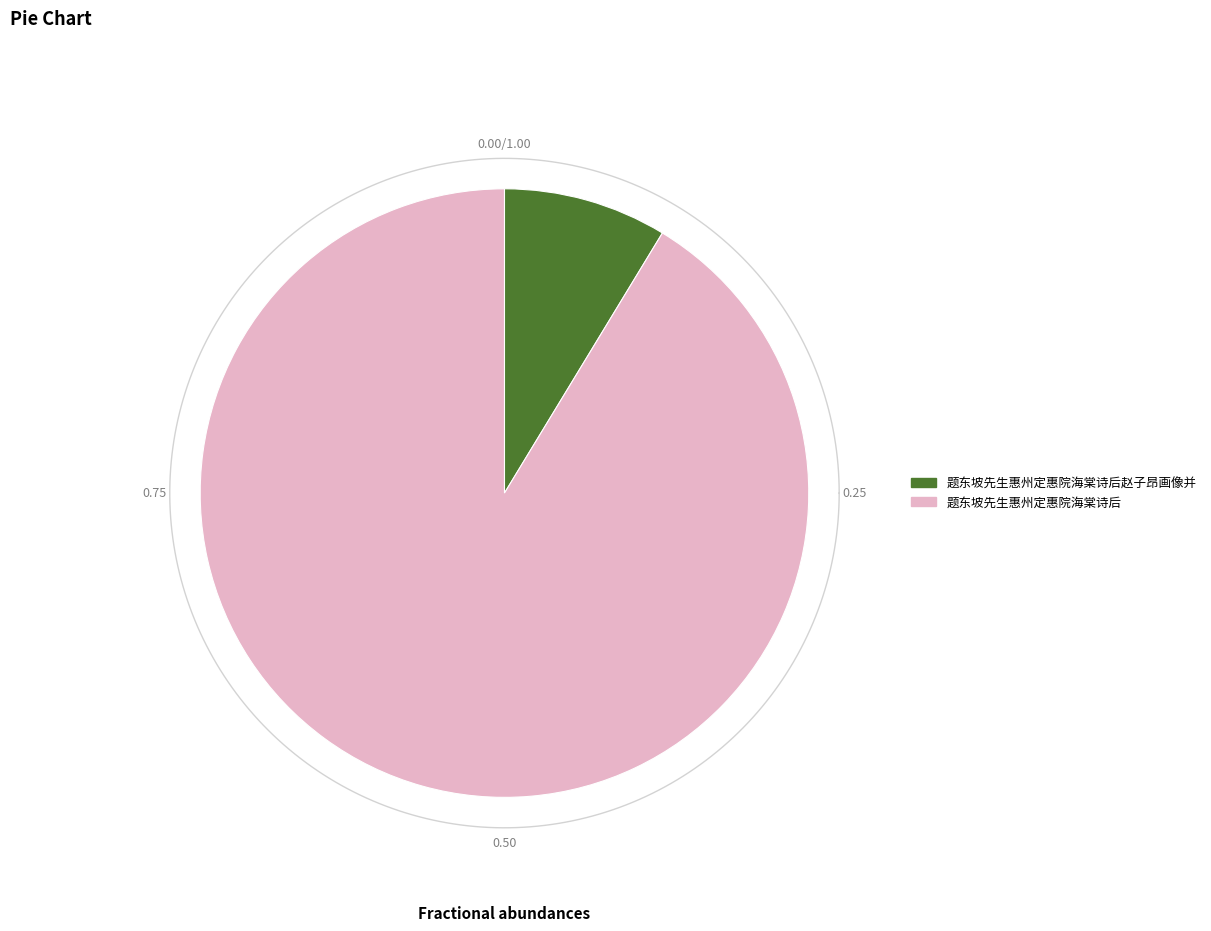

To the nearest percent, what percentage of the pie is 题东坡先生惠州定惠院海棠诗后?

91%